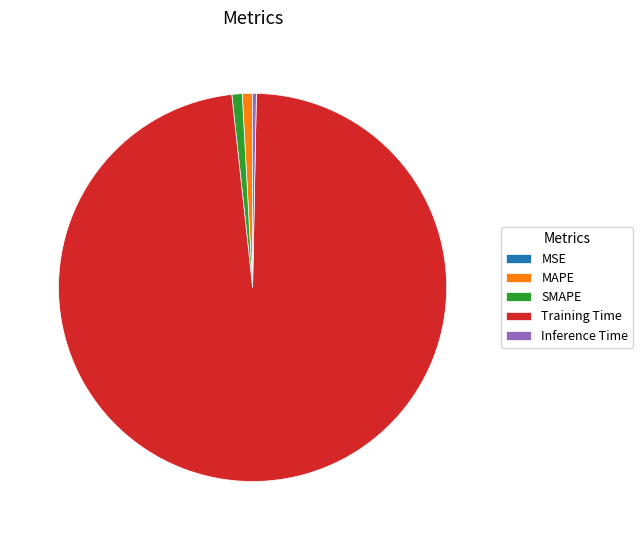

Is Training Time the majority of the pie?

Yes